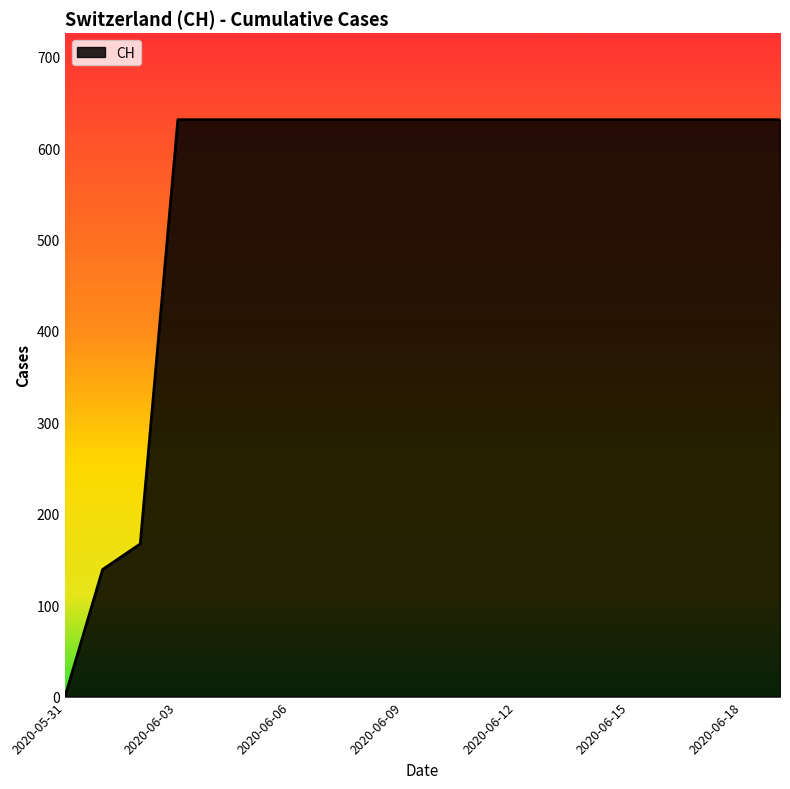

What is the maximum value shown in the chart?

631